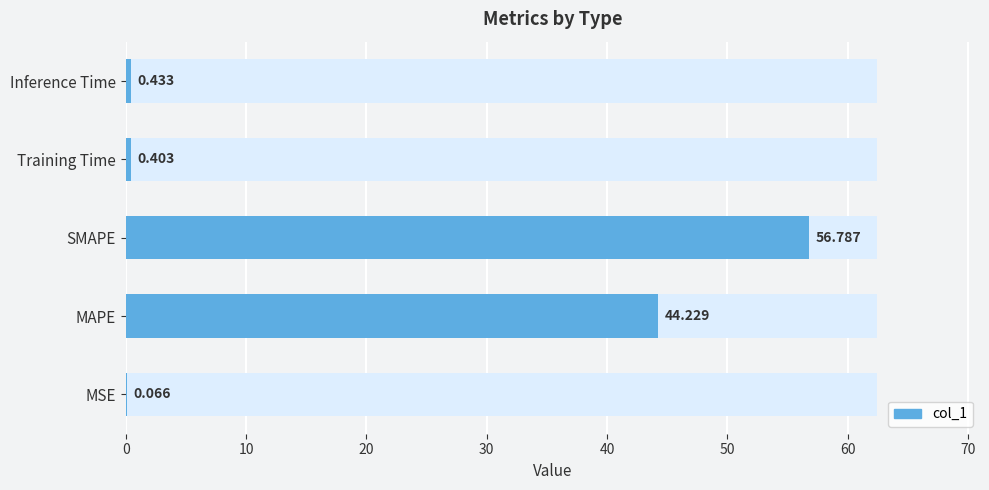

What is the difference between the maximum and minimum values?

56.7